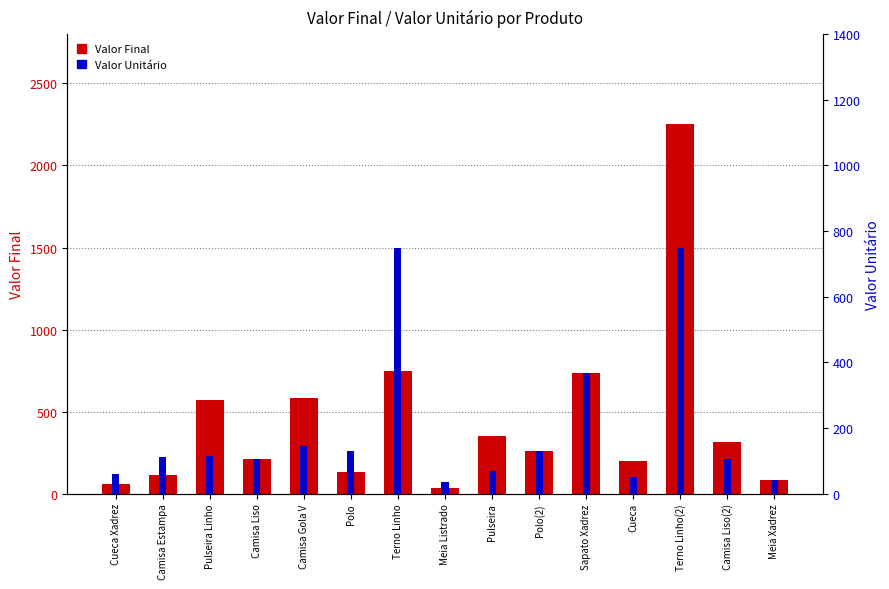

At which label does Valor Unitário first exceed 113?

Pulseira Linho